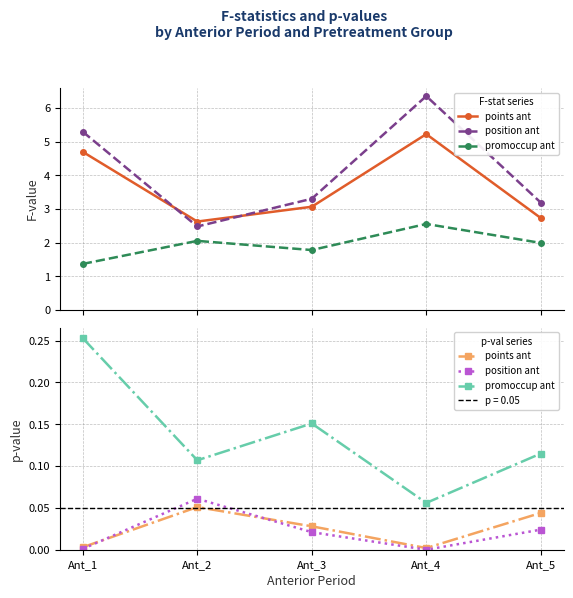

In promoccup ant, how many points are higher than both neighbors (excluding endpoints)?

1